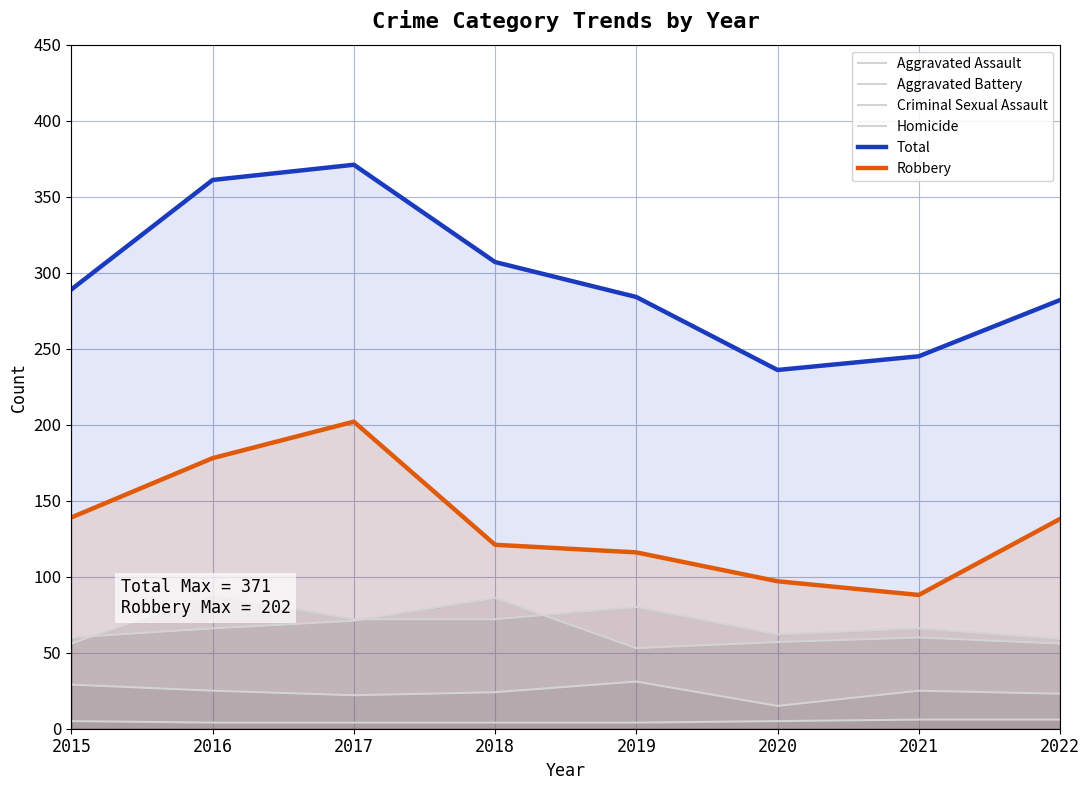

At which category is the sum across all series the highest?

2017